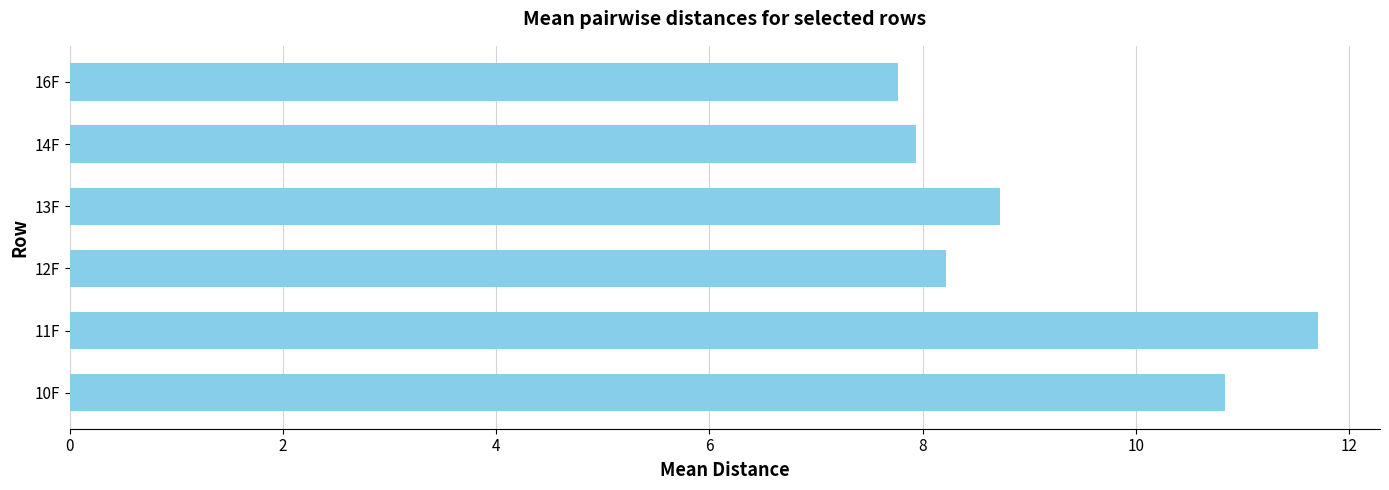

What is the sum of the values at 12F and 14F?

16.2